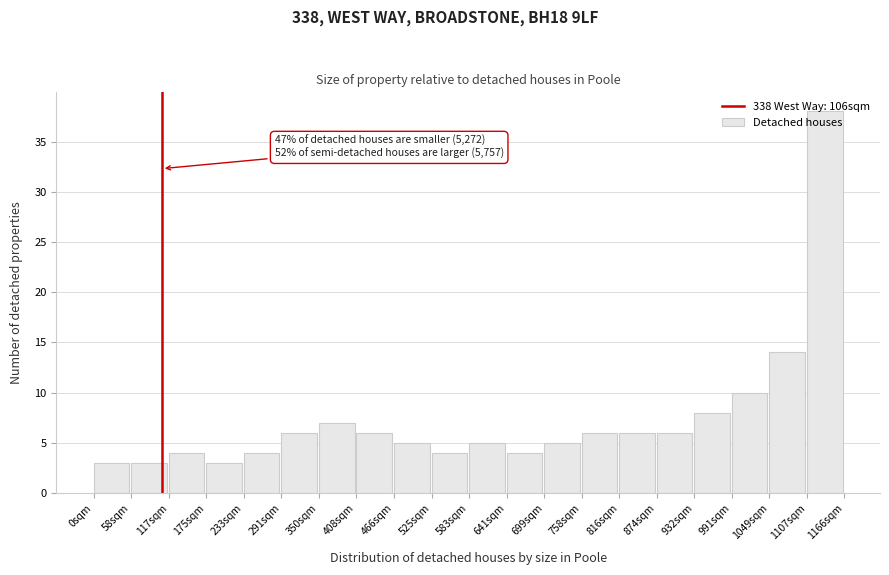

Which range on the x-axis has the tallest bar?

1110 to 1170